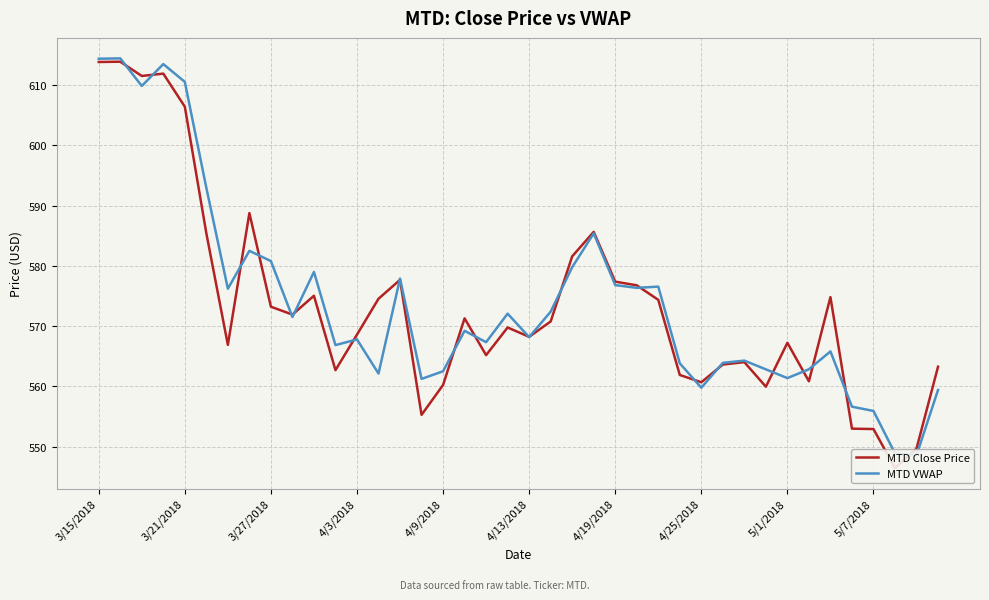

How many values in the MTD VWAP series exceed 569?

20